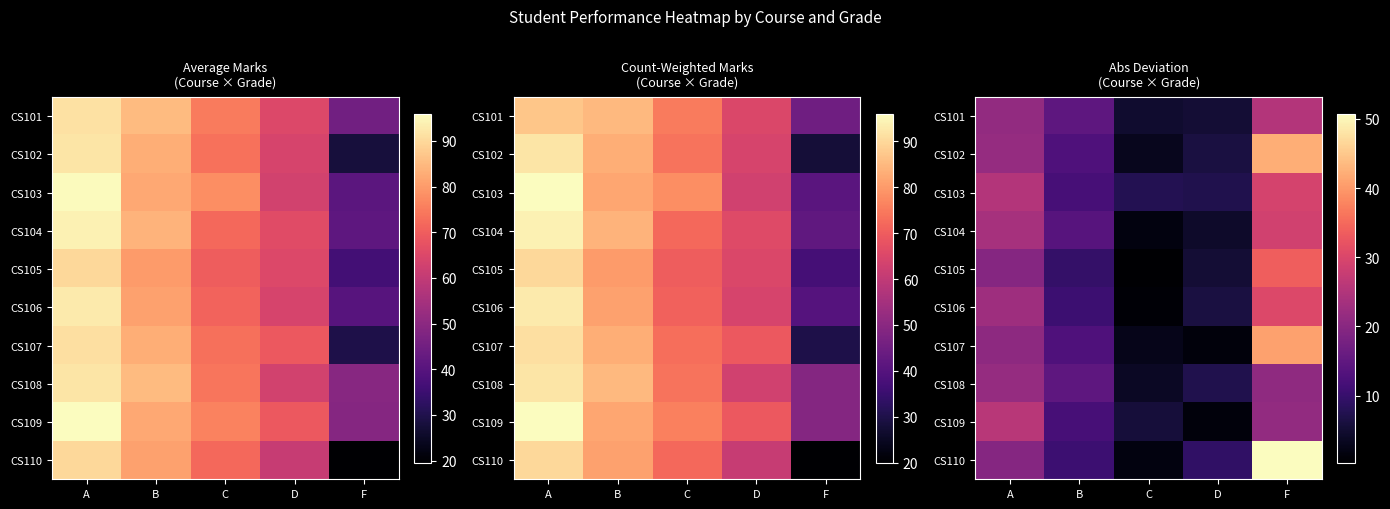

Which has a higher value, C or B?

B